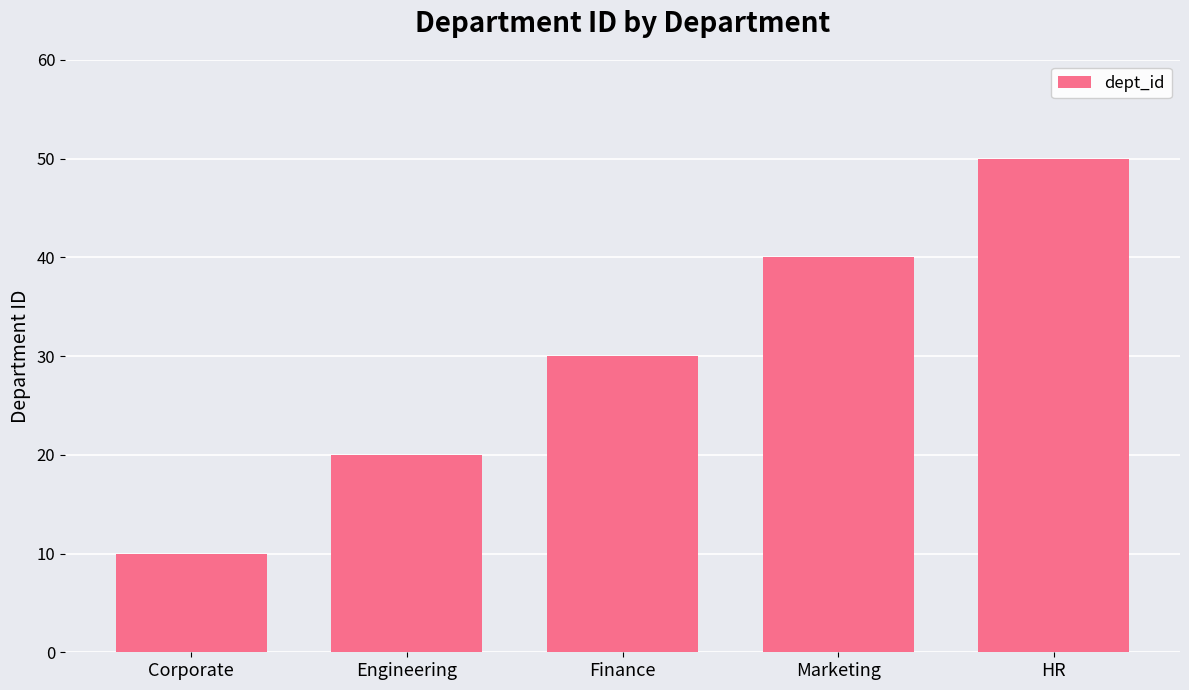

Reading left to right, extract all data points from this chart.

10	20	30	40	50